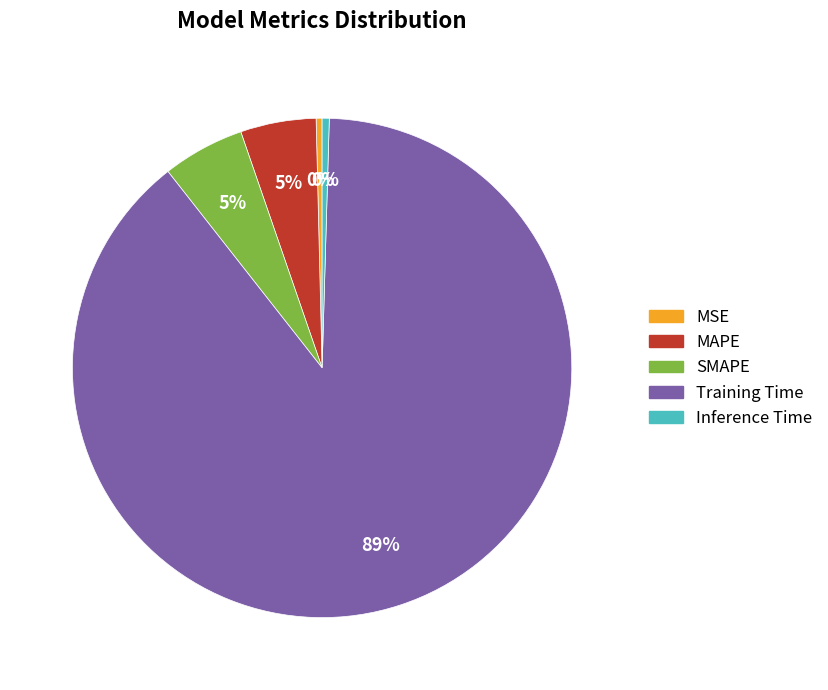

Which category has the biggest portion of the pie?

Training Time